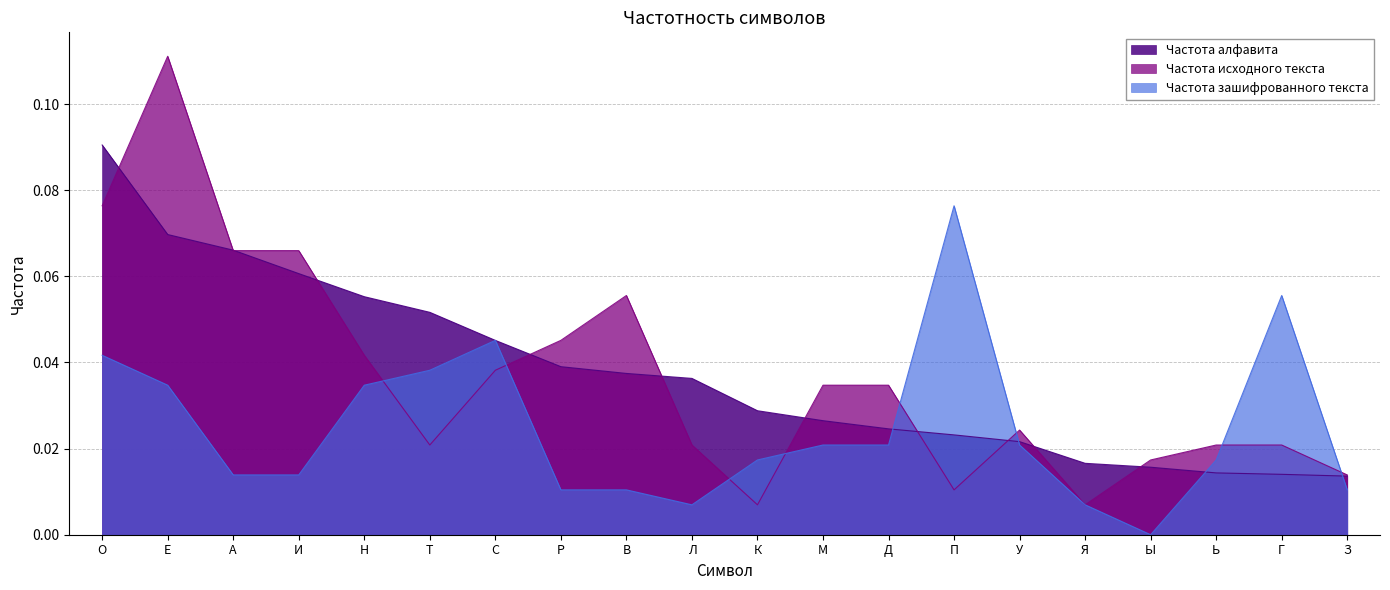

Reading left to right, list all the values displayed in this chart.

Частота алфавита: 0.1	0.1	0.1	0.1	0.1	0.1	0.0	0.0	0.0	0.0	0.0	0.0	0.0	0.0	0.0	0.0	0.0	0.0	0.0	0.0
Частота исходного текста: 0.1	0.1	0.1	0.1	0.0	0.0	0.0	0.0	0.1	0.0	0.0	0.0	0.0	0.0	0.0	0.0	0.0	0.0	0.0	0.0
Частота зашифрованного текста: 0.0	0.0	0.0	0.0	0.0	0.0	0.0	0.0	0.0	0.0	0.0	0.0	0.0	0.1	0.0	0.0	0.0	0.0	0.1	0.0